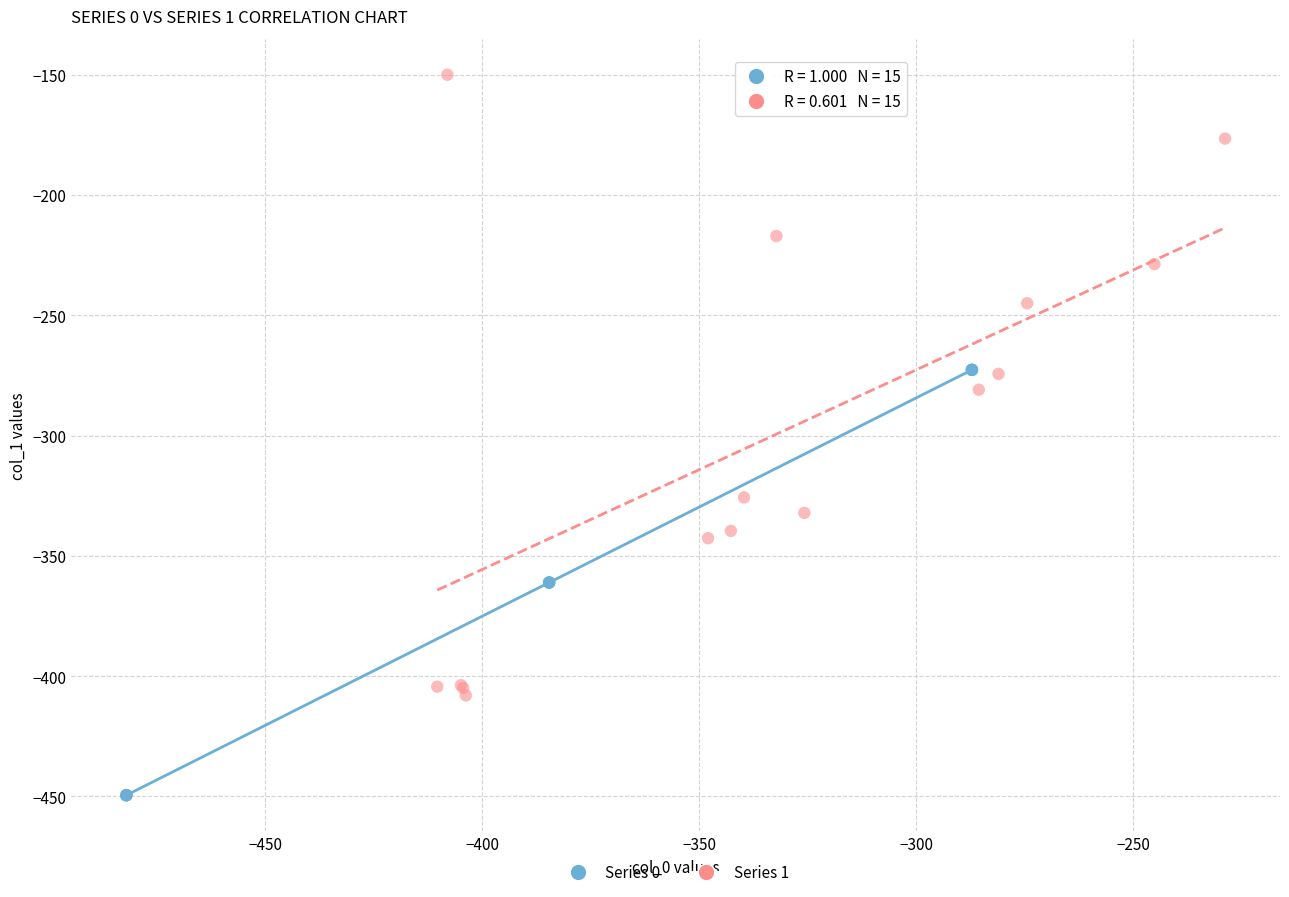

Which series contains the highest Y value?

Series 1